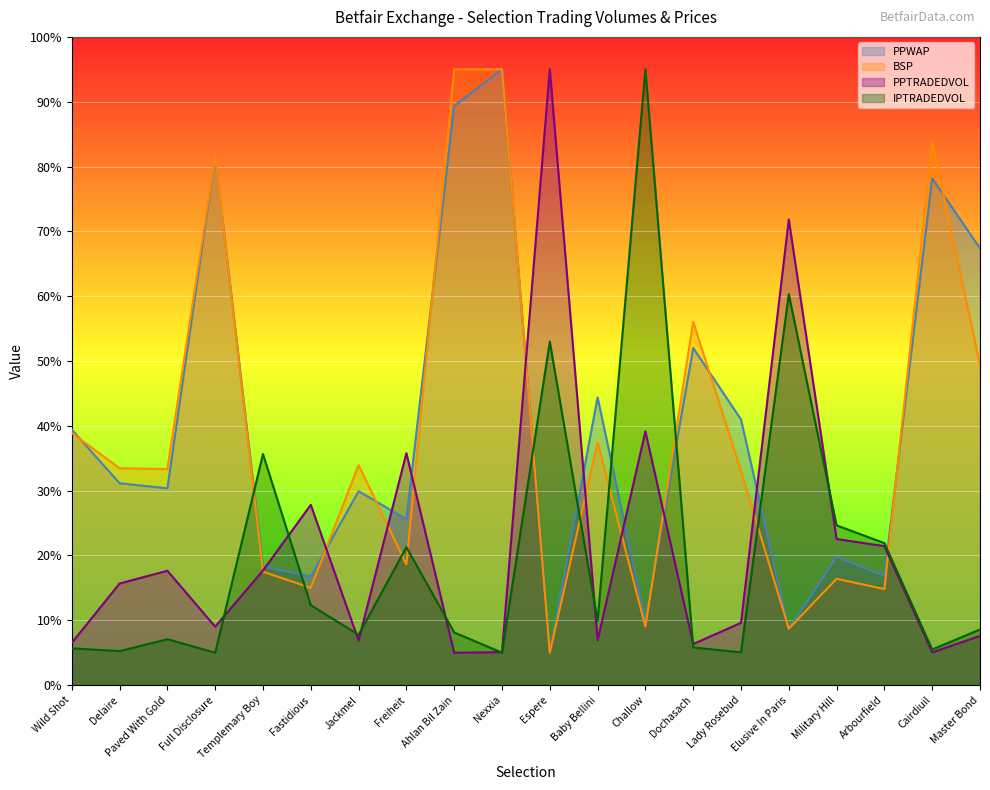

Reading left to right, list all the values displayed in this chart.

PPWAP: Wild Shot=39.4	Delaire=31.1	Paved With Gold=30.4	Full Disclosure=81.6	Templemary Boy=18.3	Fastidious=16.8	Jackmel=29.9	Freiheit=25.6	Ahlan Bil Zain=89.3	Nexxia=95.0	Espere=5.0	Baby Bellini=44.4	Challow=9.9	Dochasach=52.0	Lady Rosebud=41.0	Elusive In Paris=8.6	Military Hill=19.8	Arbourfield=16.9	Cairdiuil=78.2	Master Bond=67.4
BSP: Wild Shot=38.9	Delaire=33.5	Paved With Gold=33.3	Full Disclosure=81.7	Templemary Boy=17.5	Fastidious=15.0	Jackmel=33.9	Freiheit=18.6	Ahlan Bil Zain=95.0	Nexxia=95.0	Espere=5.0	Baby Bellini=37.5	Challow=9.0	Dochasach=56.0	Lady Rosebud=33.0	Elusive In Paris=8.7	Military Hill=16.4	Arbourfield=14.8	Cairdiuil=83.8	Master Bond=49.4
PPTRADEDVOL: Wild Shot=6.5	Delaire=15.7	Paved With Gold=17.6	Full Disclosure=9.0	Templemary Boy=17.7	Fastidious=27.8	Jackmel=6.9	Freiheit=35.8	Ahlan Bil Zain=5.0	Nexxia=5.1	Espere=95.0	Baby Bellini=6.9	Challow=39.2	Dochasach=6.3	Lady Rosebud=9.6	Elusive In Paris=71.8	Military Hill=22.5	Arbourfield=21.4	Cairdiuil=5.1	Master Bond=7.6
IPTRADEDVOL: Wild Shot=5.7	Delaire=5.2	Paved With Gold=7.1	Full Disclosure=5.0	Templemary Boy=35.7	Fastidious=12.3	Jackmel=7.8	Freiheit=21.3	Ahlan Bil Zain=8.1	Nexxia=5.0	Espere=53.0	Baby Bellini=9.9	Challow=95.0	Dochasach=5.8	Lady Rosebud=5.1	Elusive In Paris=60.3	Military Hill=24.6	Arbourfield=21.9	Cairdiuil=5.5	Master Bond=8.6